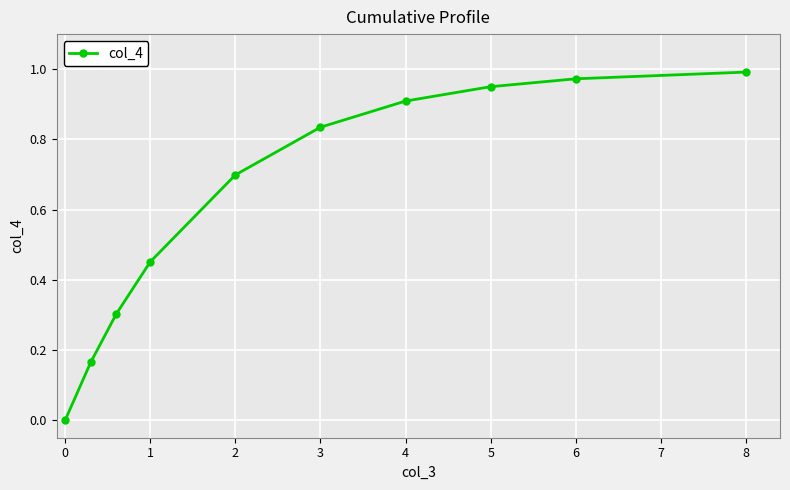

What is the sum of all values?

6.3